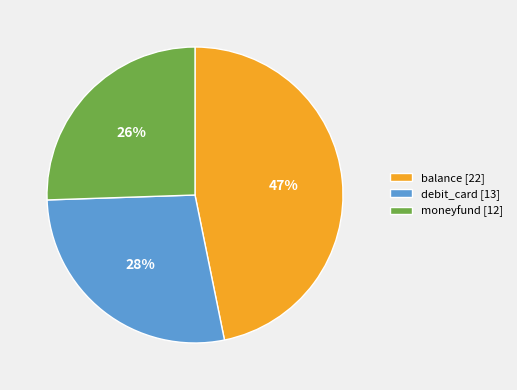

How many slices are in this pie chart?

3